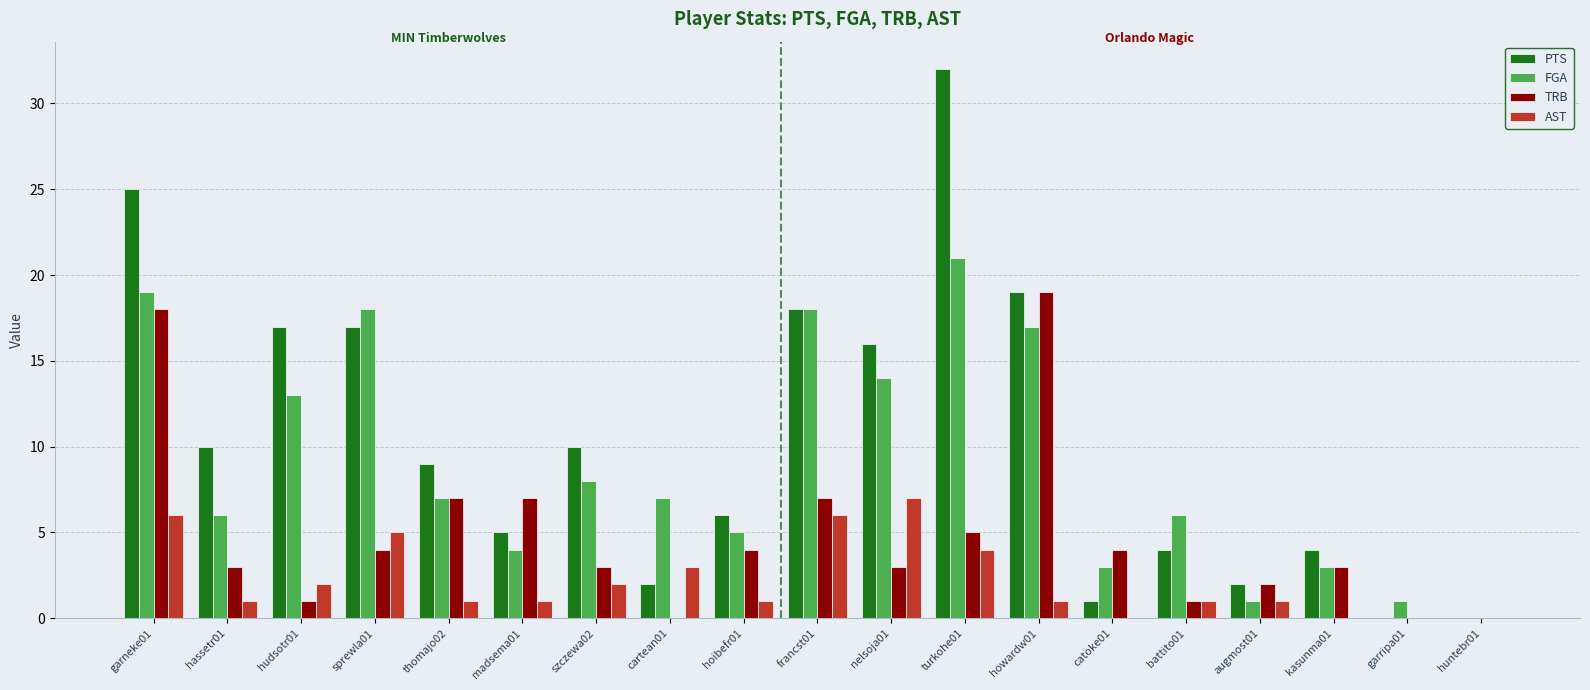

What is the sum of all TRB values?

91